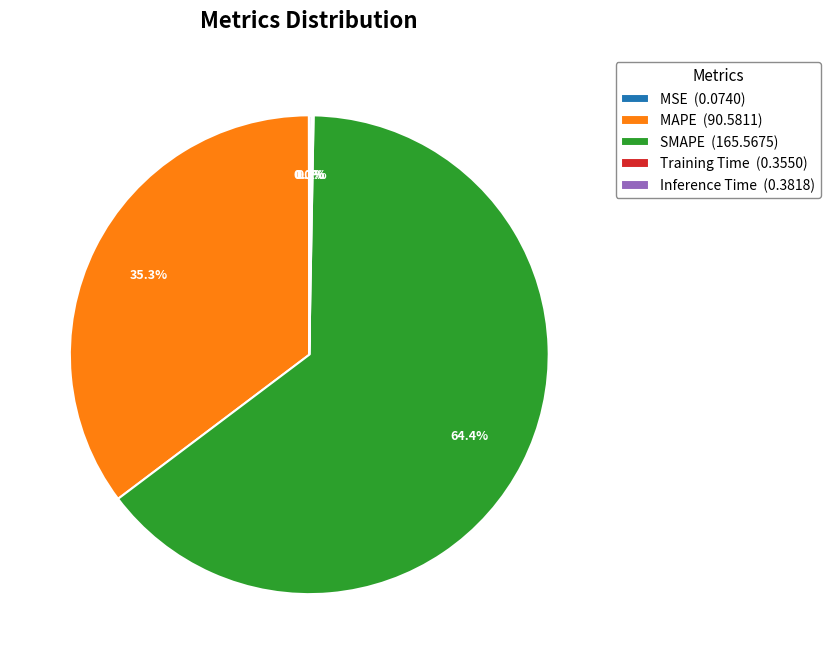

What percentage is NOT represented by MAPE (90.5811)?

64.7%